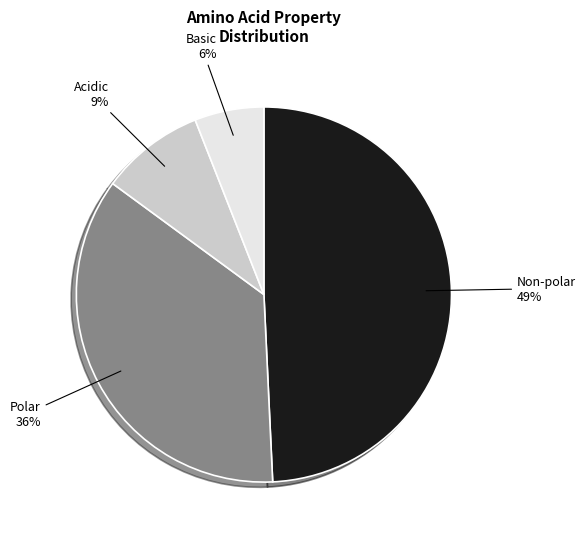

Does any single category account for the majority?

No